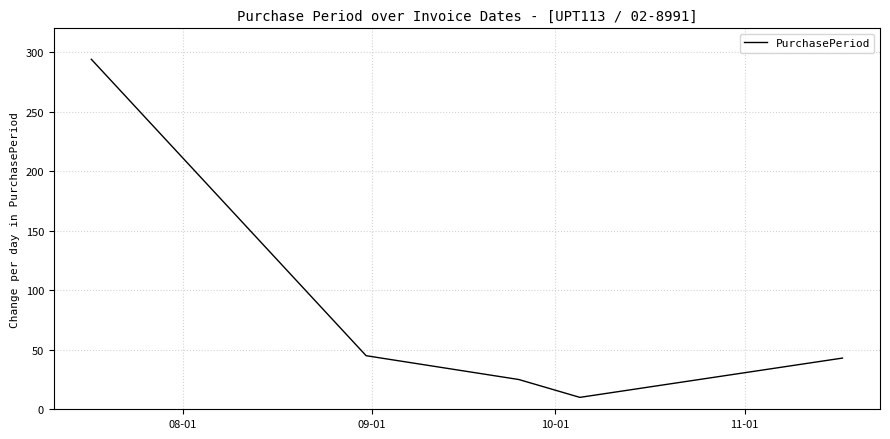

What is the sum of all values?

417